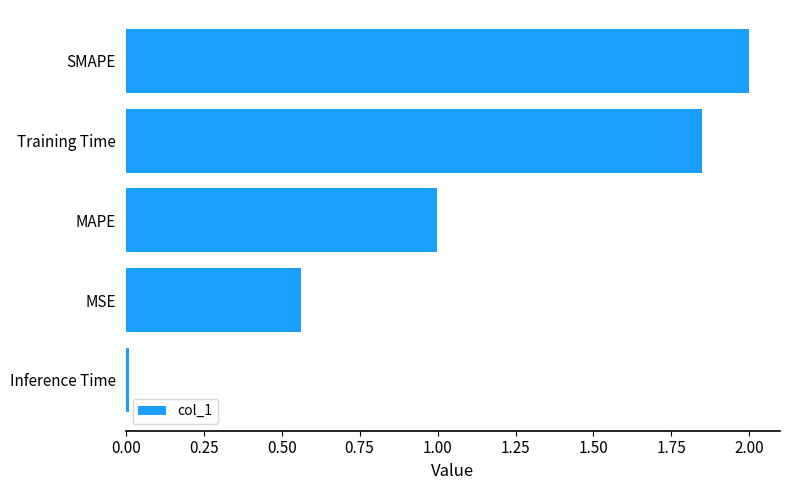

Is it true that the value at SMAPE is 2.8?

False